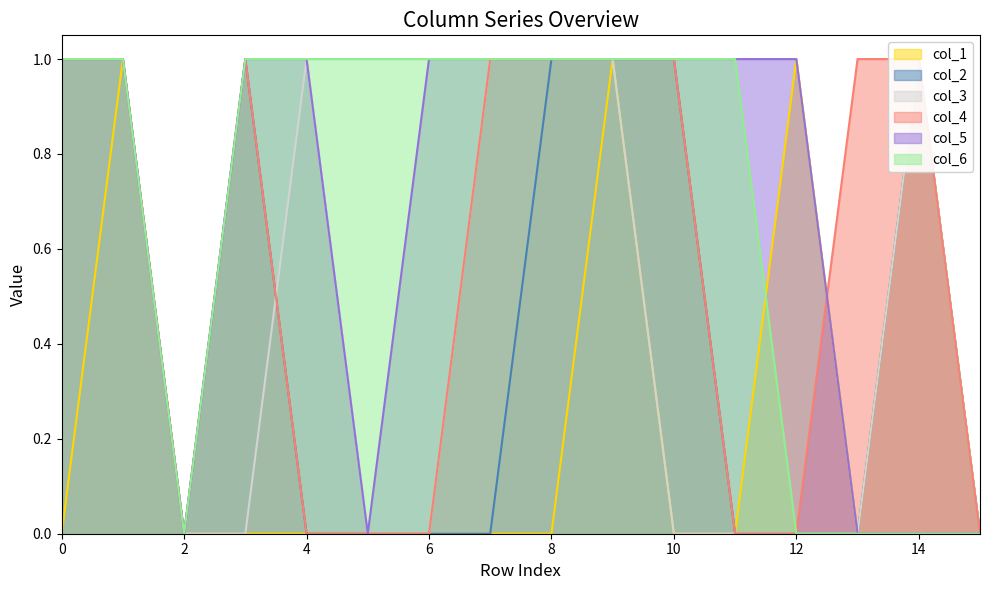

What is the total value across all series at 0?

5